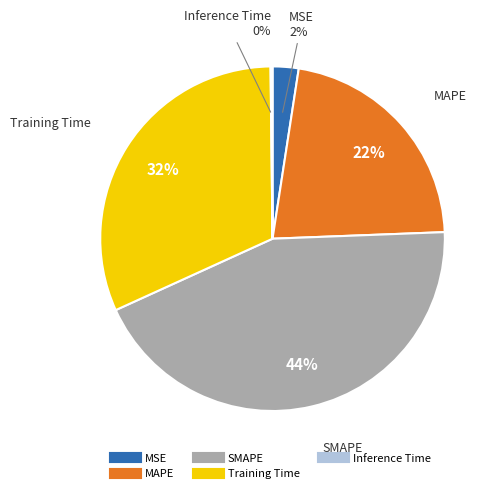

Between MAPE and MSE, which is larger?

MAPE